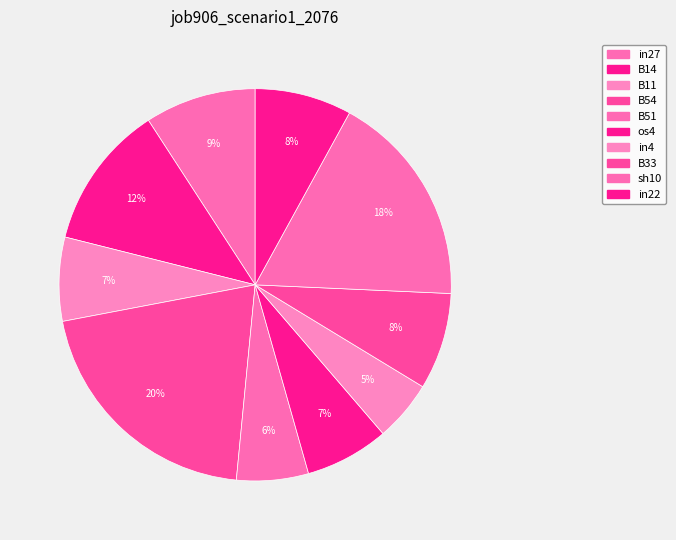

True or false: B11 accounts for 1% of the total.

False